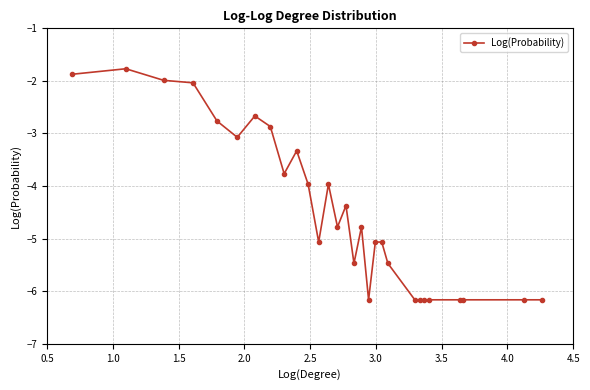

How many data points are above -4?

12